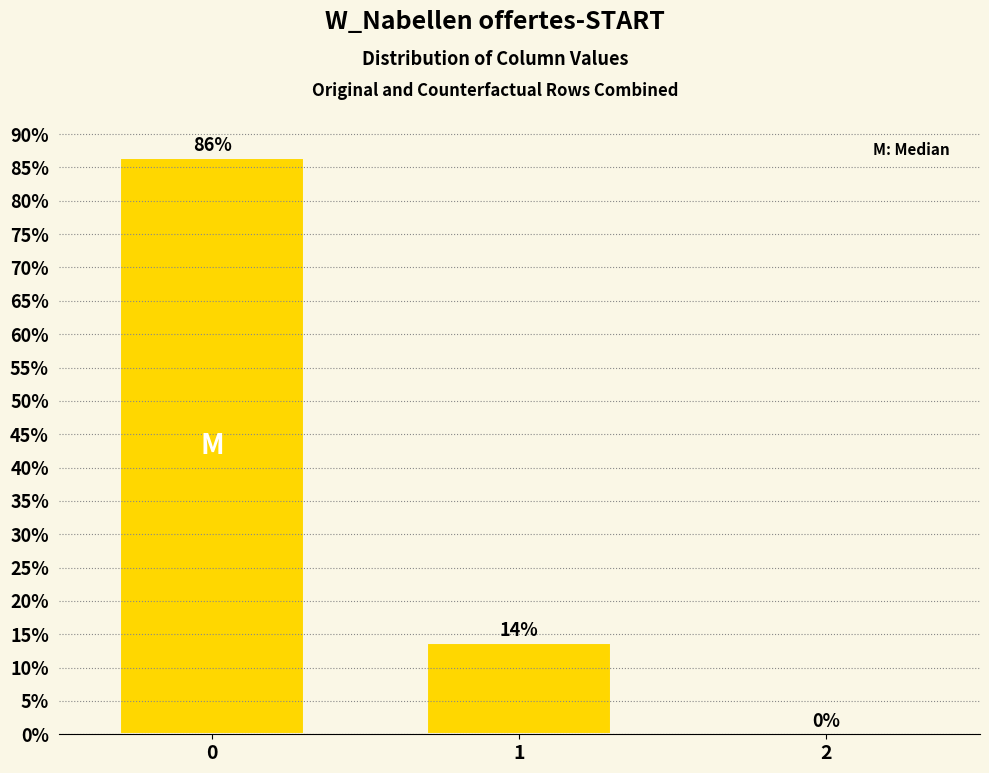

What is the maximum value shown in the chart?

86.4